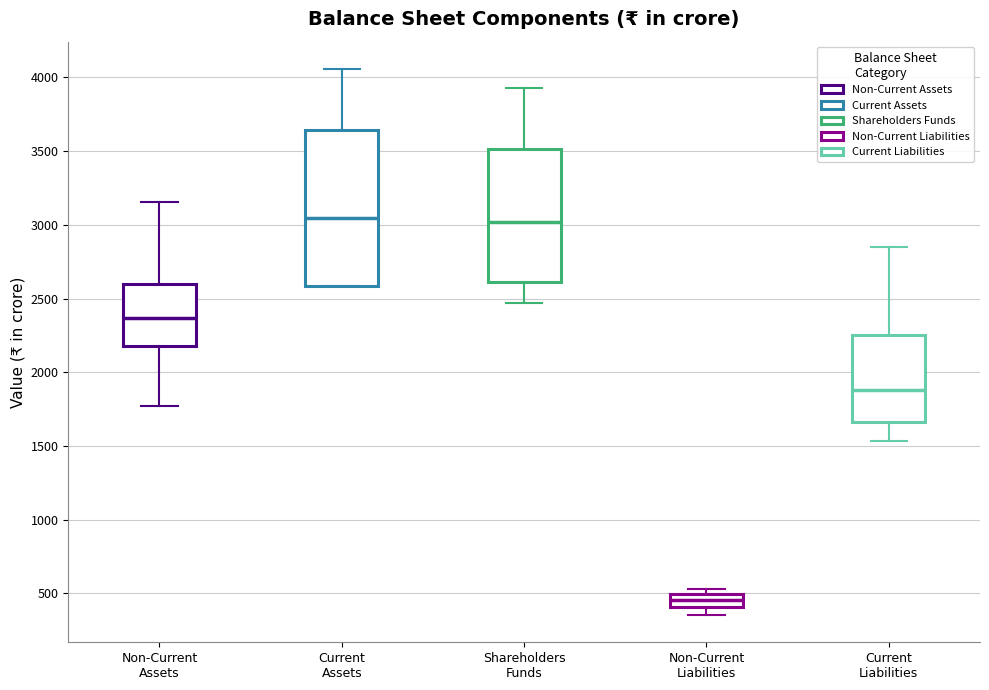

Where does the lower whisker of the box for Current Liabilities end on the y-axis? The values are not printed on the chart, so give them approximately, as read against the axis.

1550